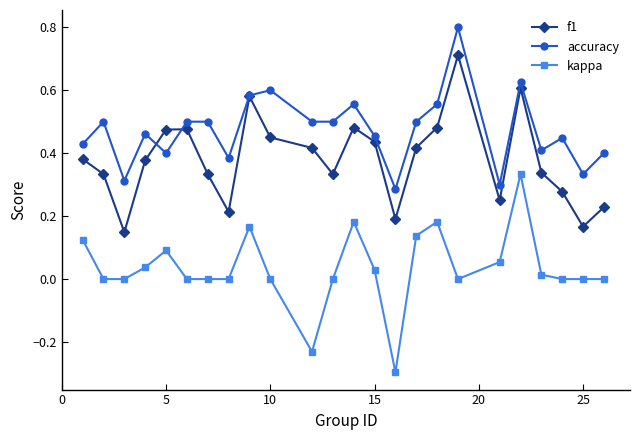

How many interior local valleys does the f1 series have?

6